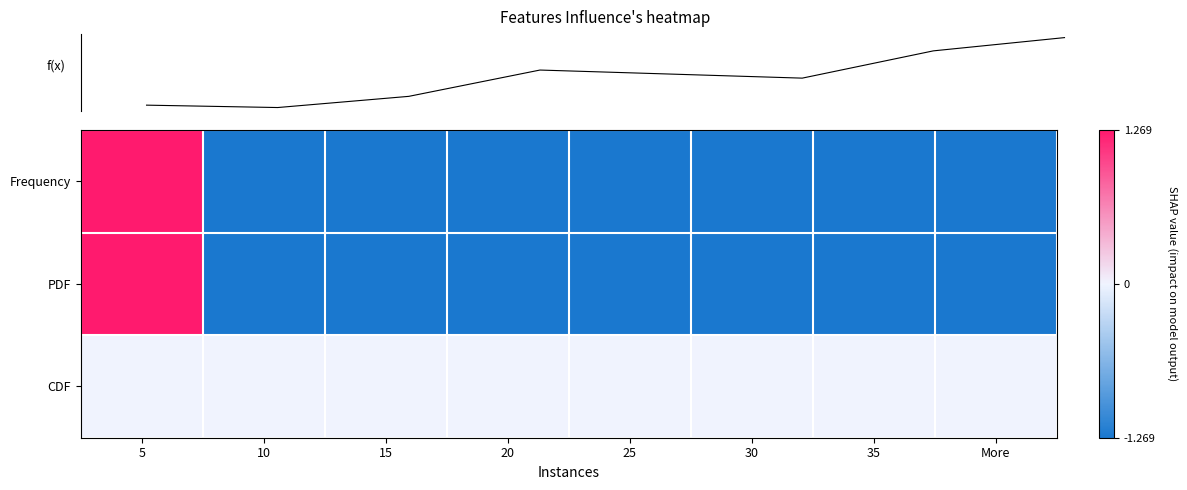

Rank the series at 5 from lowest to highest value.

CDF, Frequency, PDF